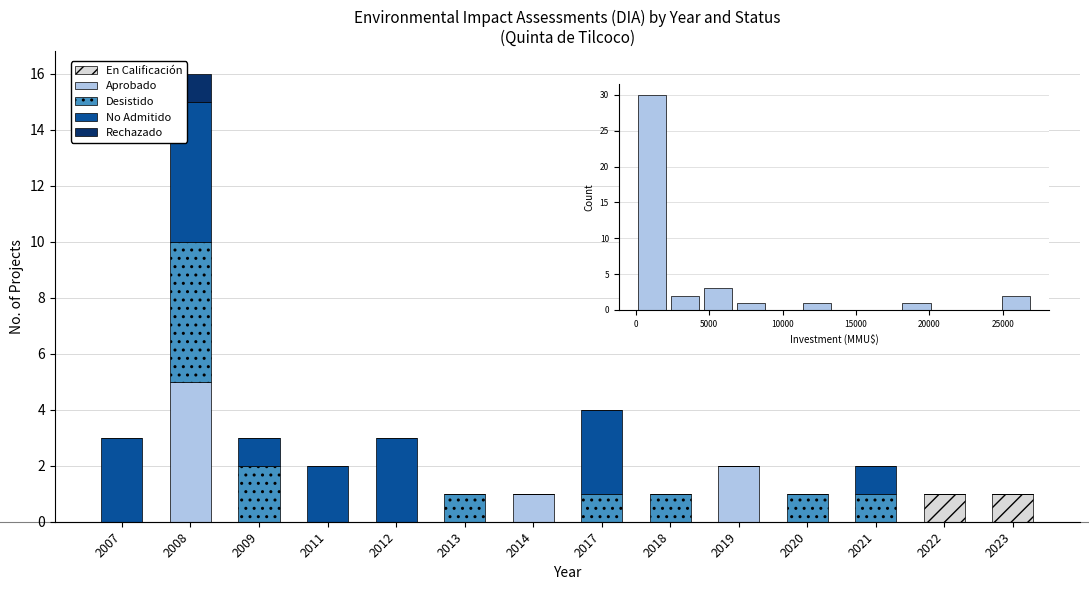

At which category is the sum across all series the highest?

2008